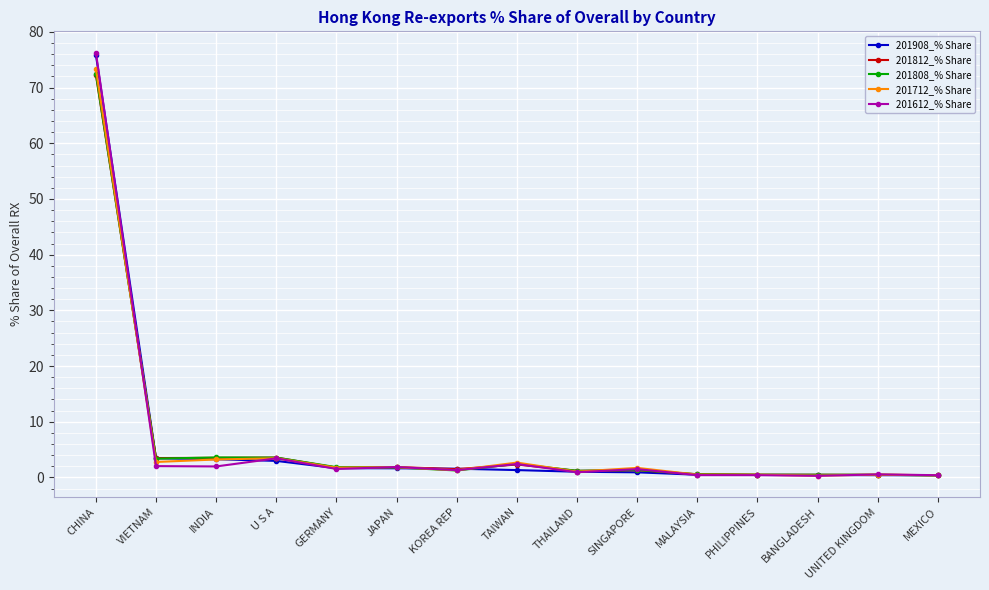

Which label corresponds to the largest value in the chart?

CHINA